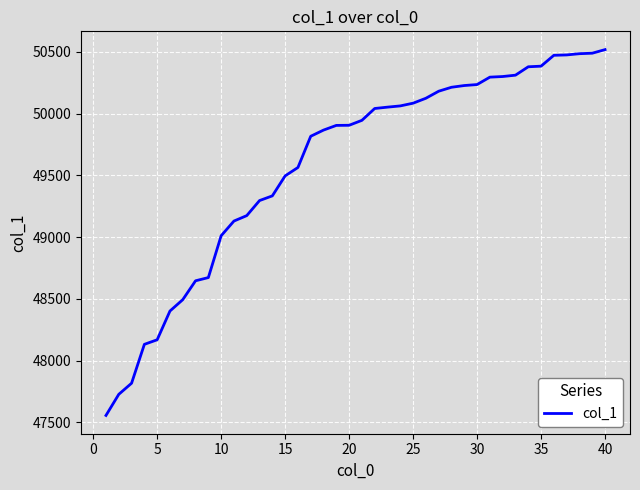

What is the minimum value shown in the chart?

47555